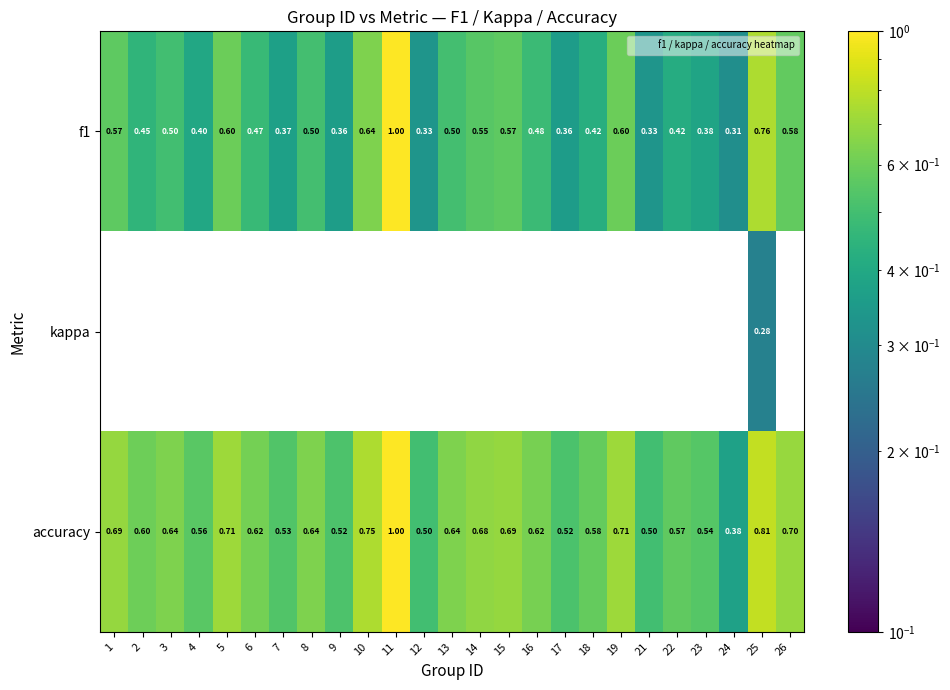

Is the value of kappa at 13 greater than the value of accuracy at 2?

No